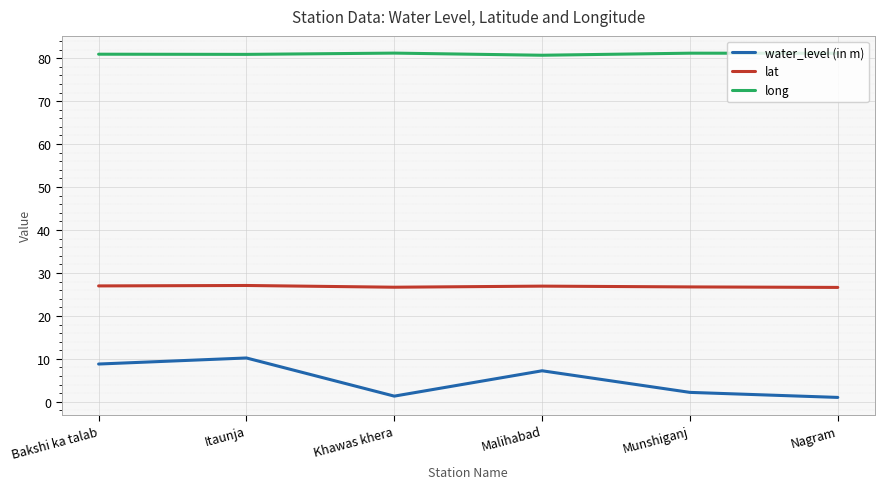

What position from the right is Malihabad?

3